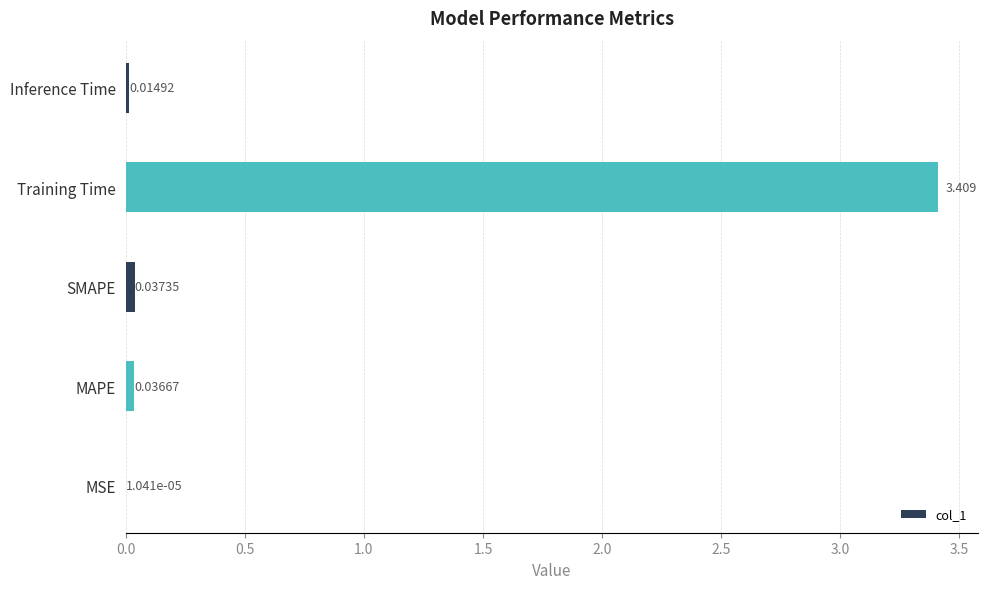

Which category has the highest value across all series?

Training Time